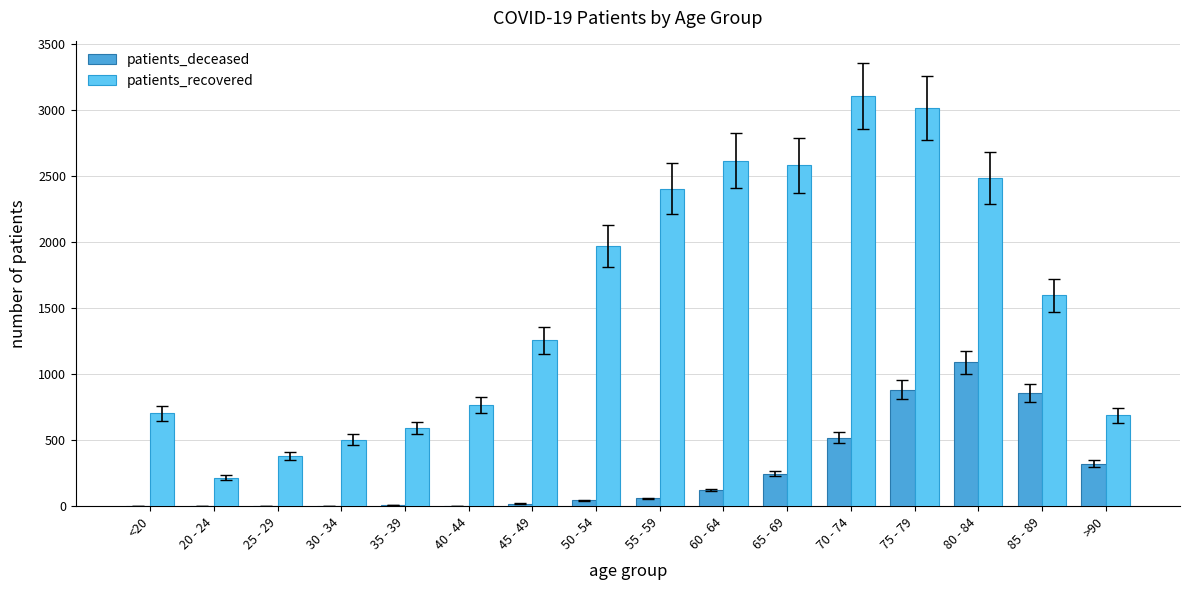

What is the sum of all patients_recovered values?

24879